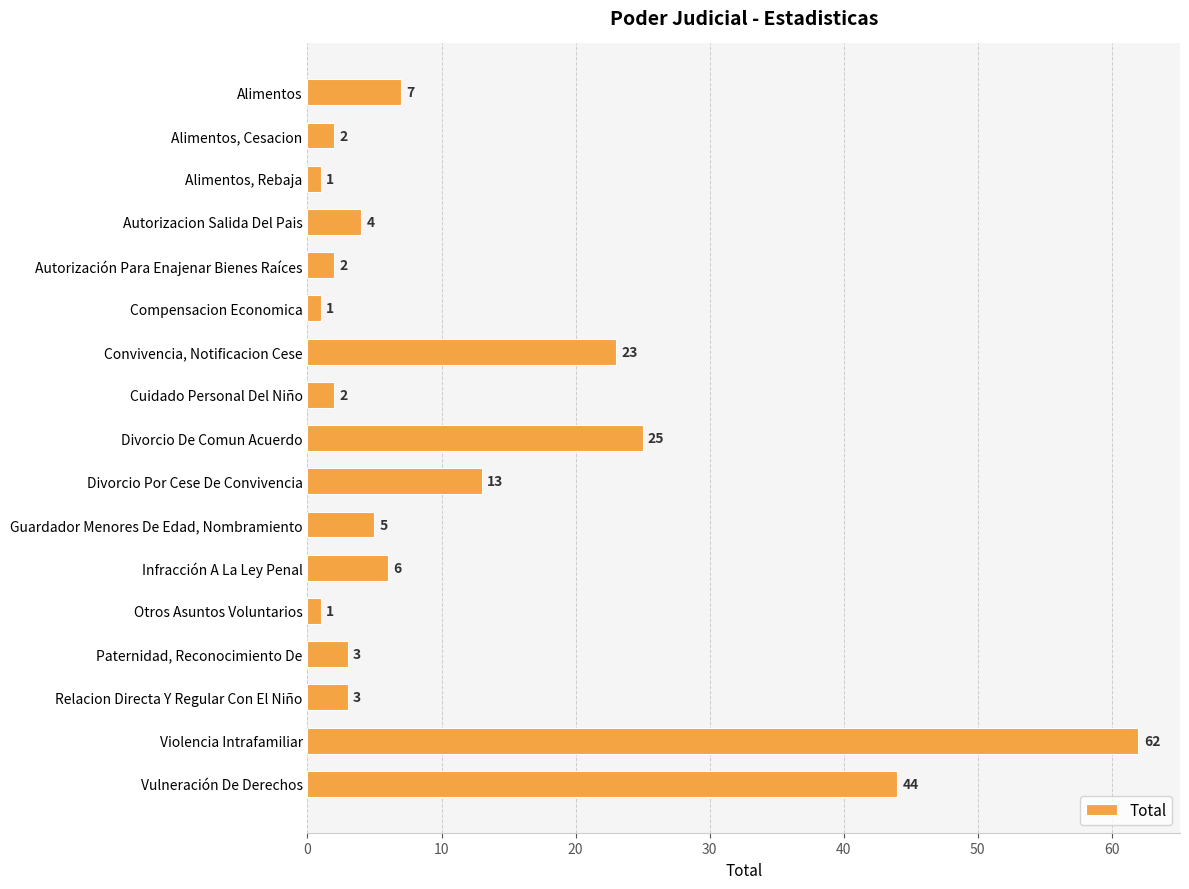

What is the value of the 13th bar from the top?

1